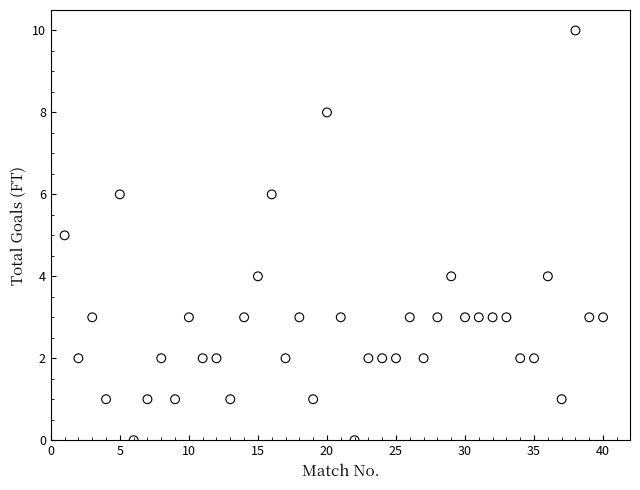

What is the range of Y values (max minus min)?

10